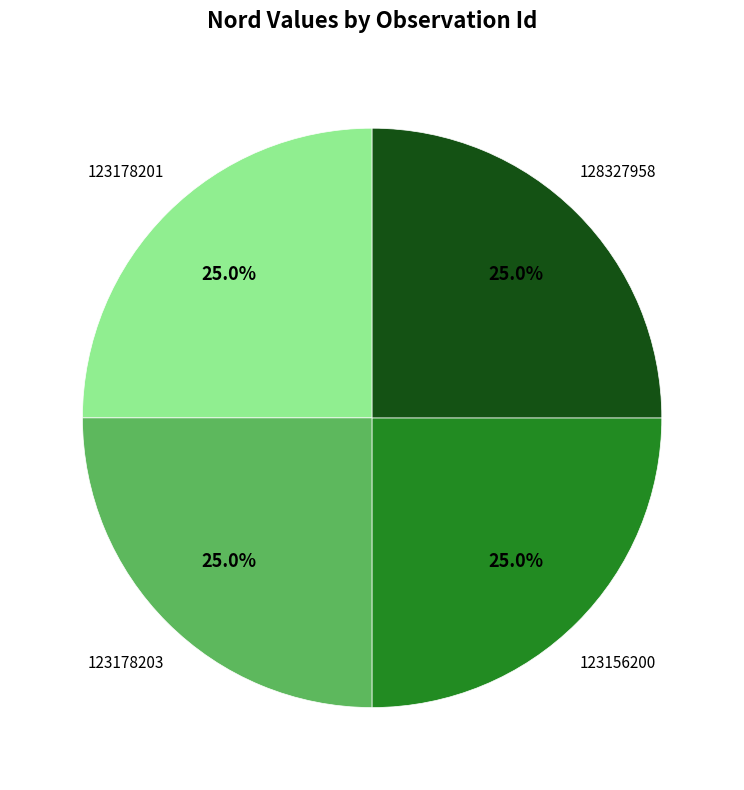

Approximately how many times larger is the value at 123156200 compared to 123178201?

1.0